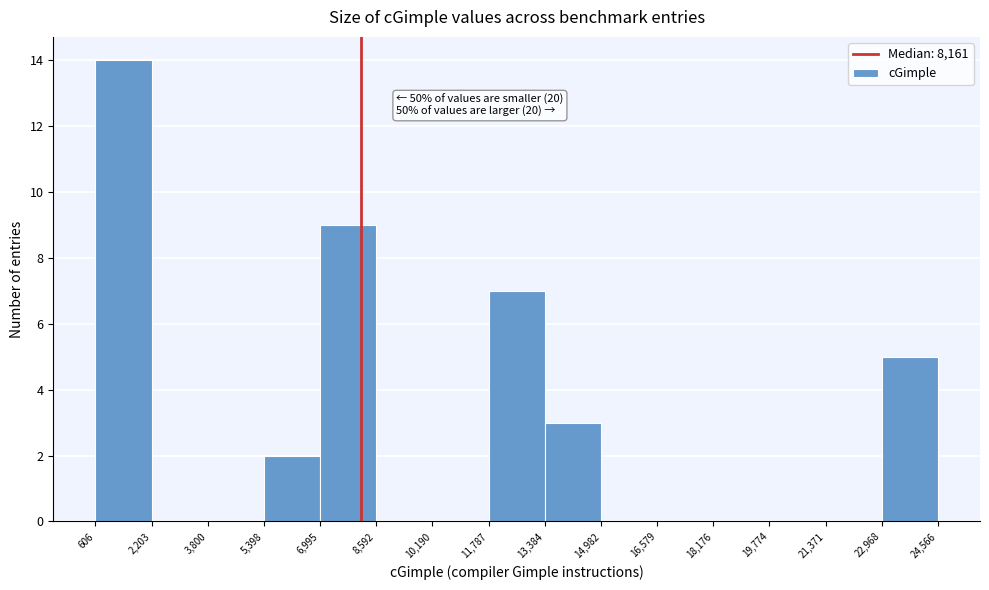

Over which range of the x-axis is the bar tallest?

606 to 2,203